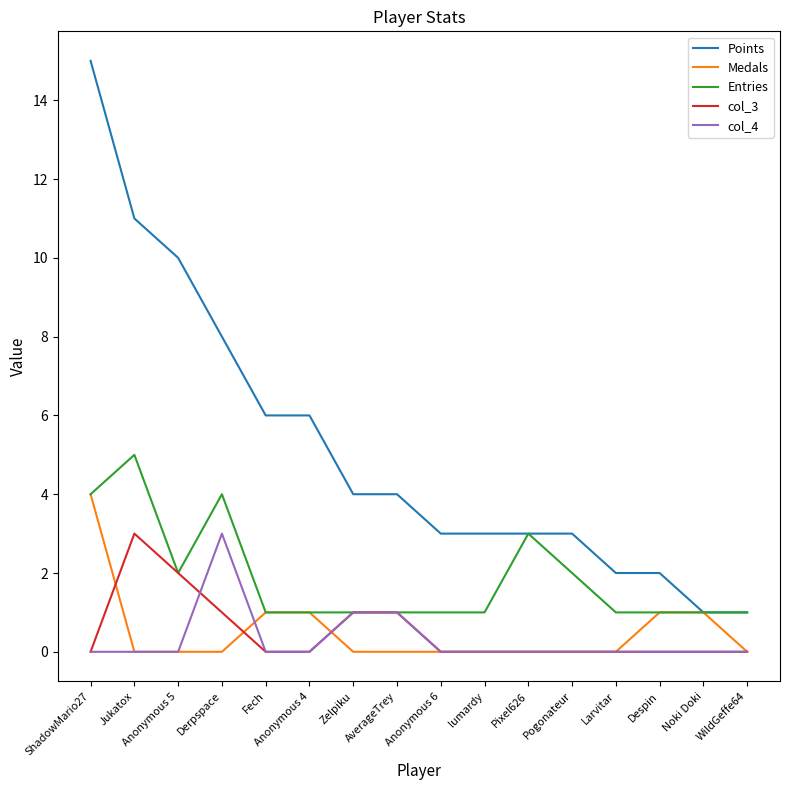

True or false: Points and col_3 intersect in this chart.

False